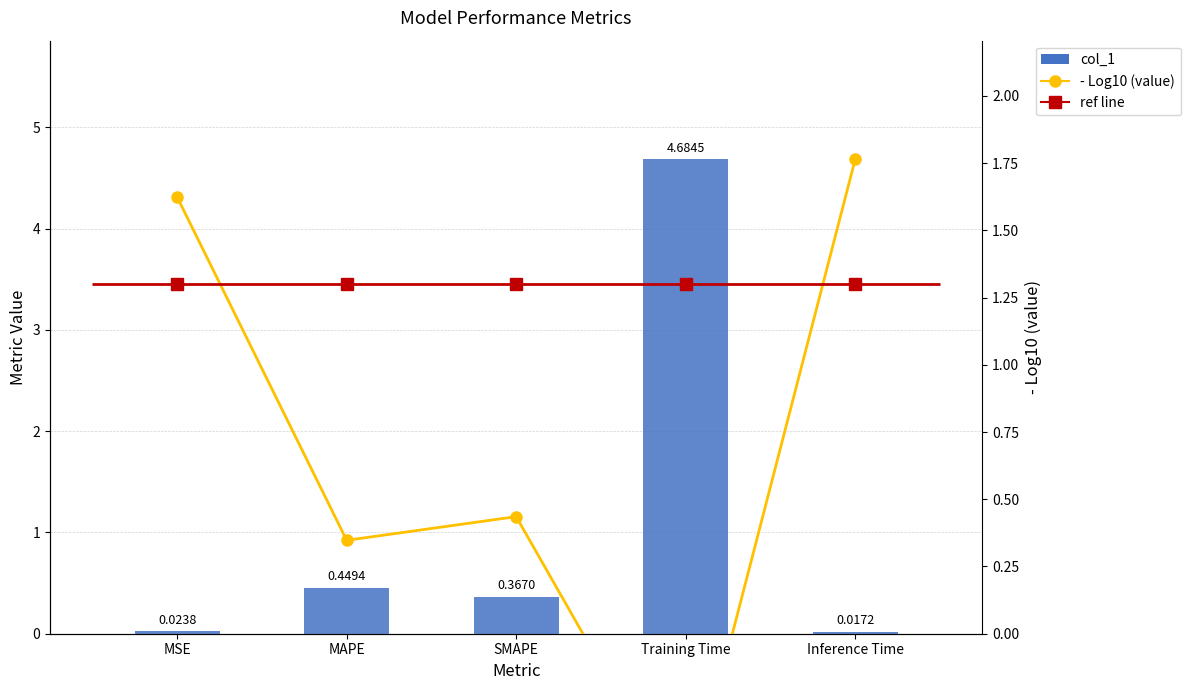

What is the spread (max minus min) of values at Training Time?

5.4